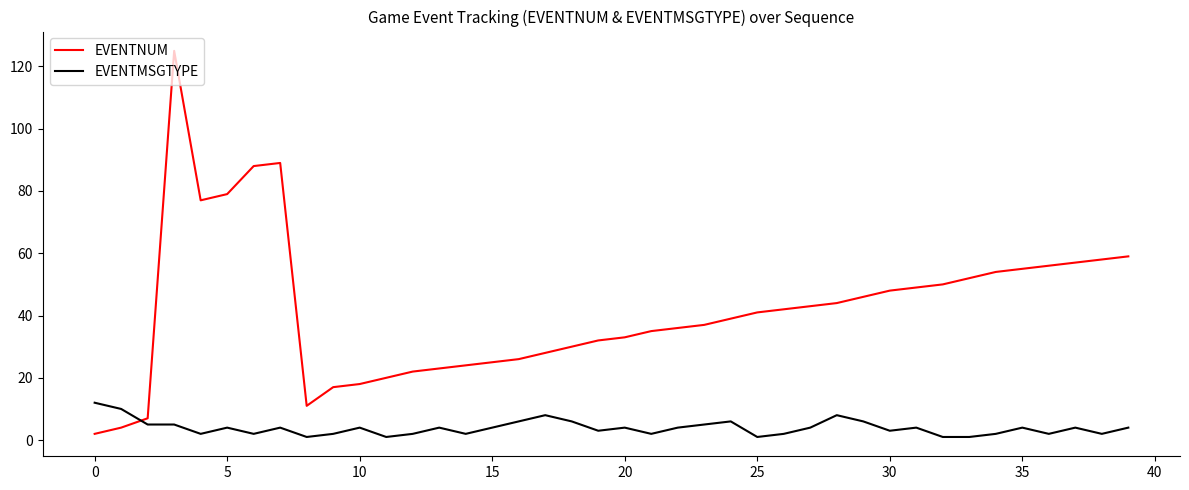

Count the number of data series in this chart.

2